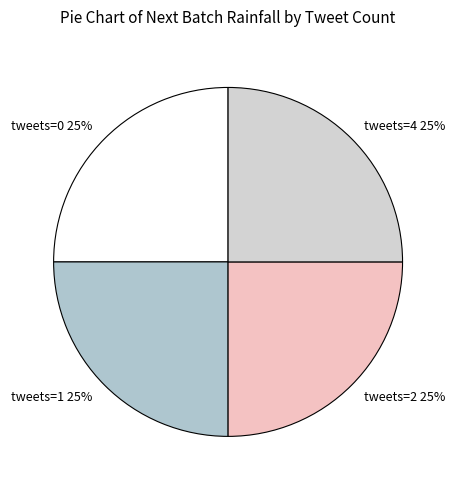

Does tweets=4 account for over 50% of the chart?

No